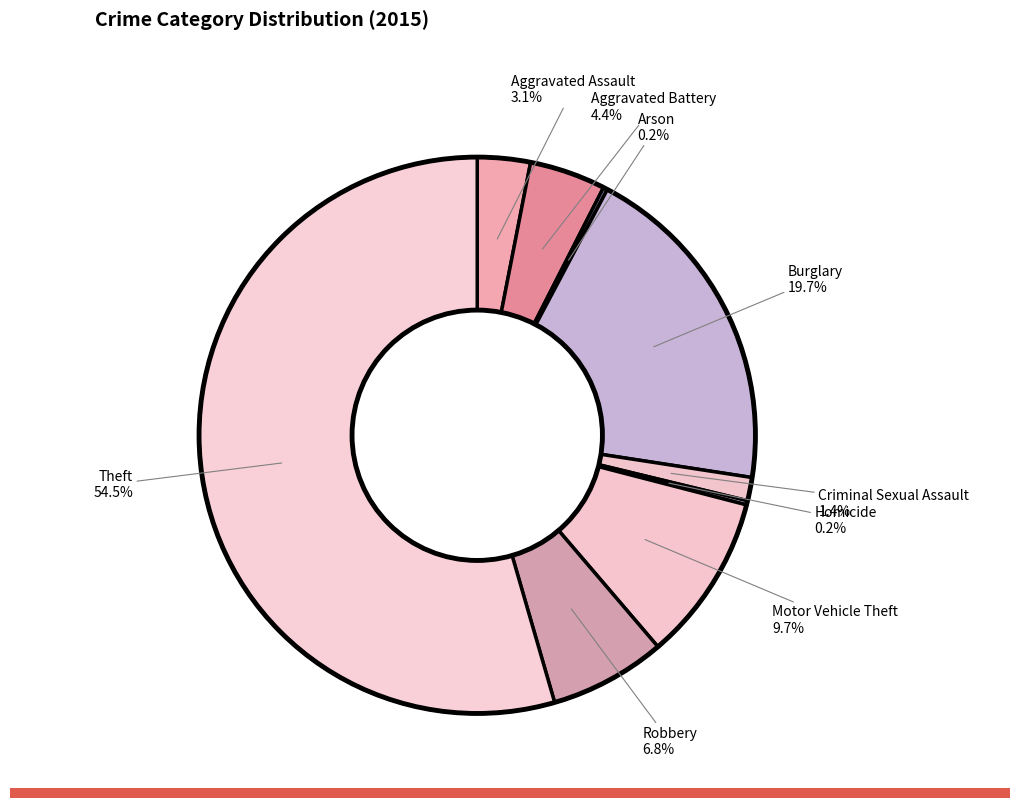

To the nearest percent, what is the difference between the largest and smallest slice percentages?

54%